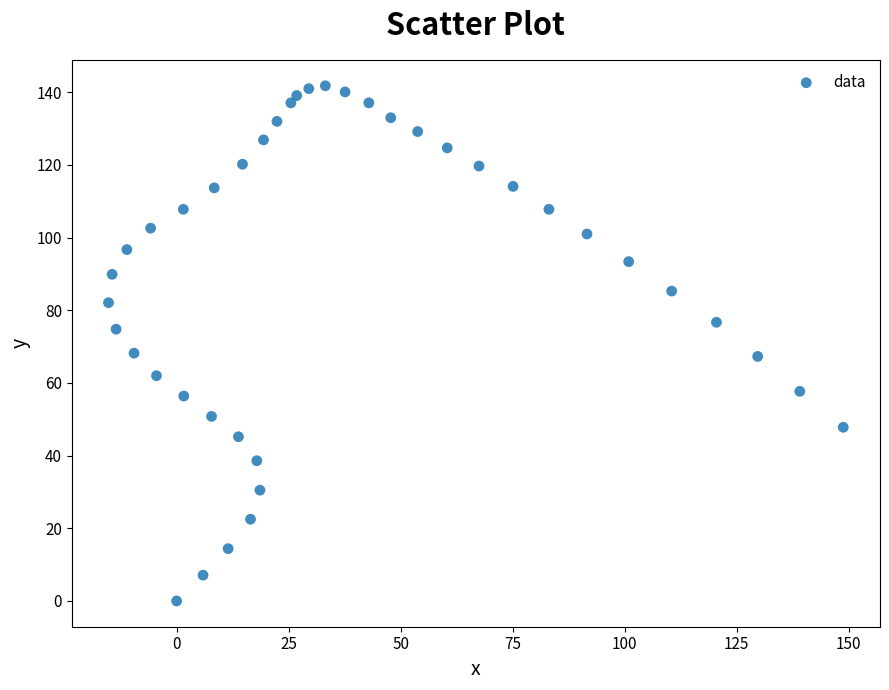

What is the range of Y values (max minus min)?

141.8